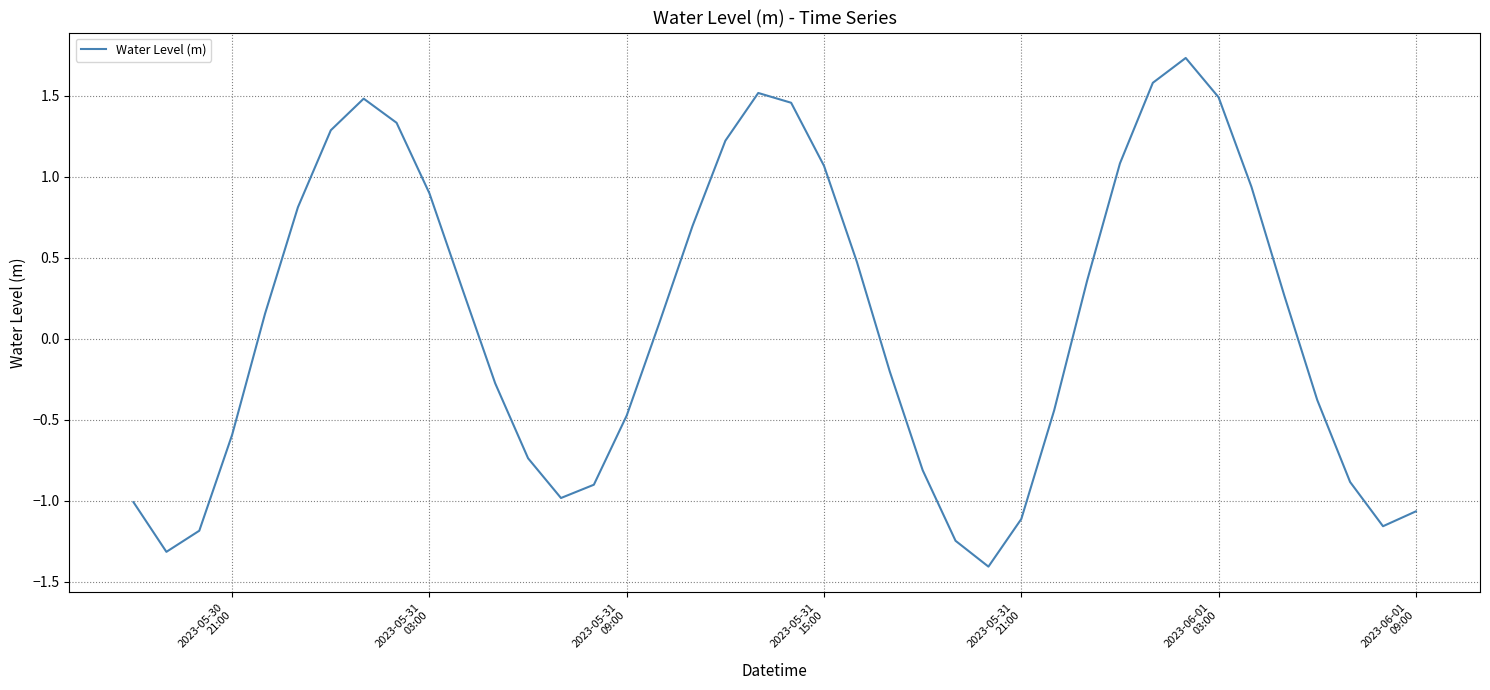

Does the chart display data point markers on the line(s)?

No